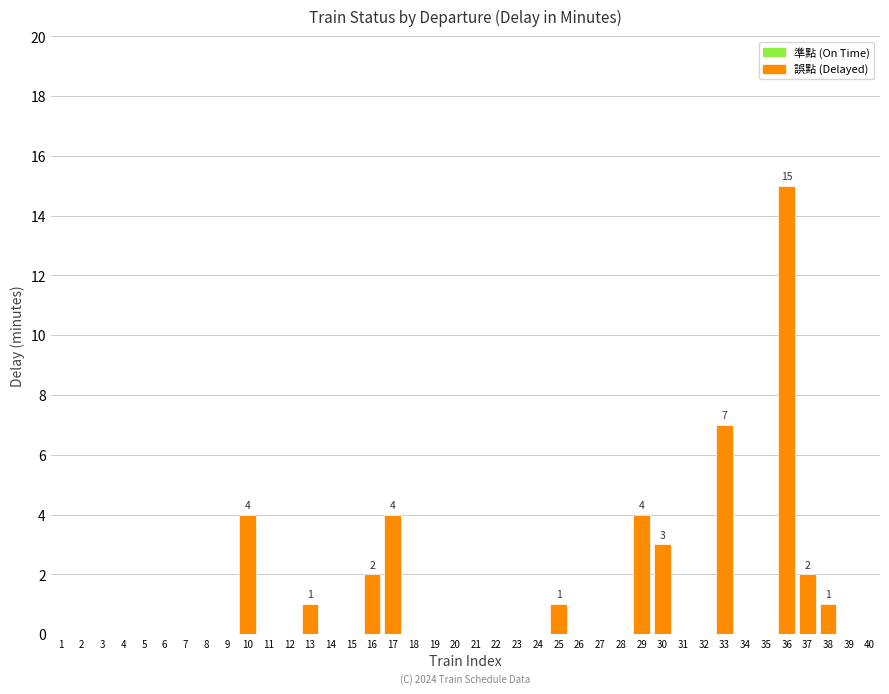

What is the sum of all values?

44